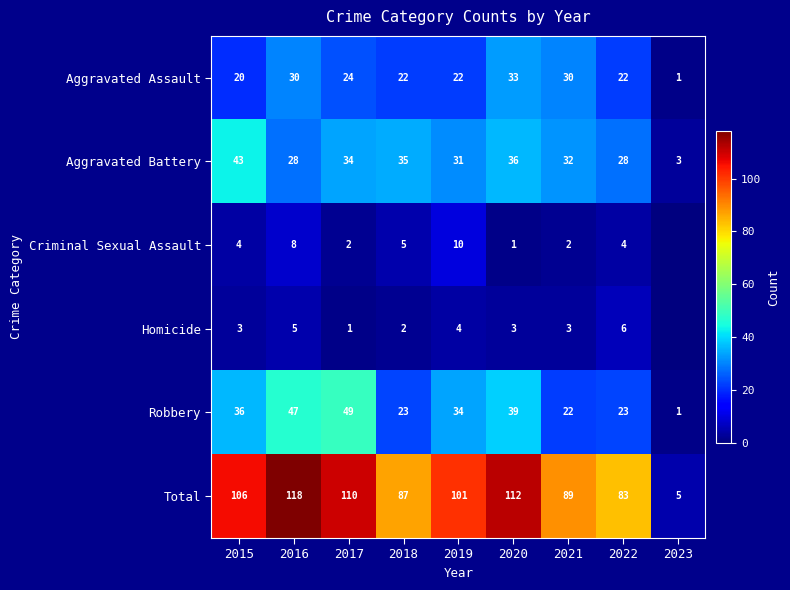

What is the difference between the highest and lowest values at 2015?

103